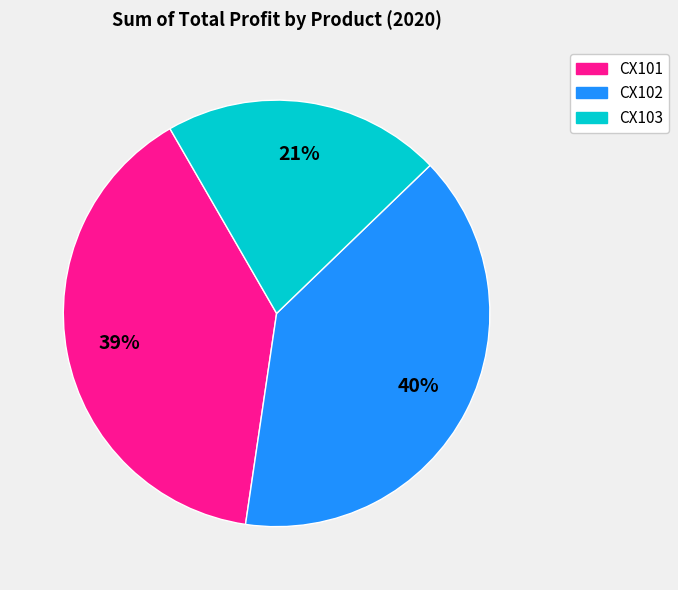

Is it true that CX102 is 40% of the pie?

True